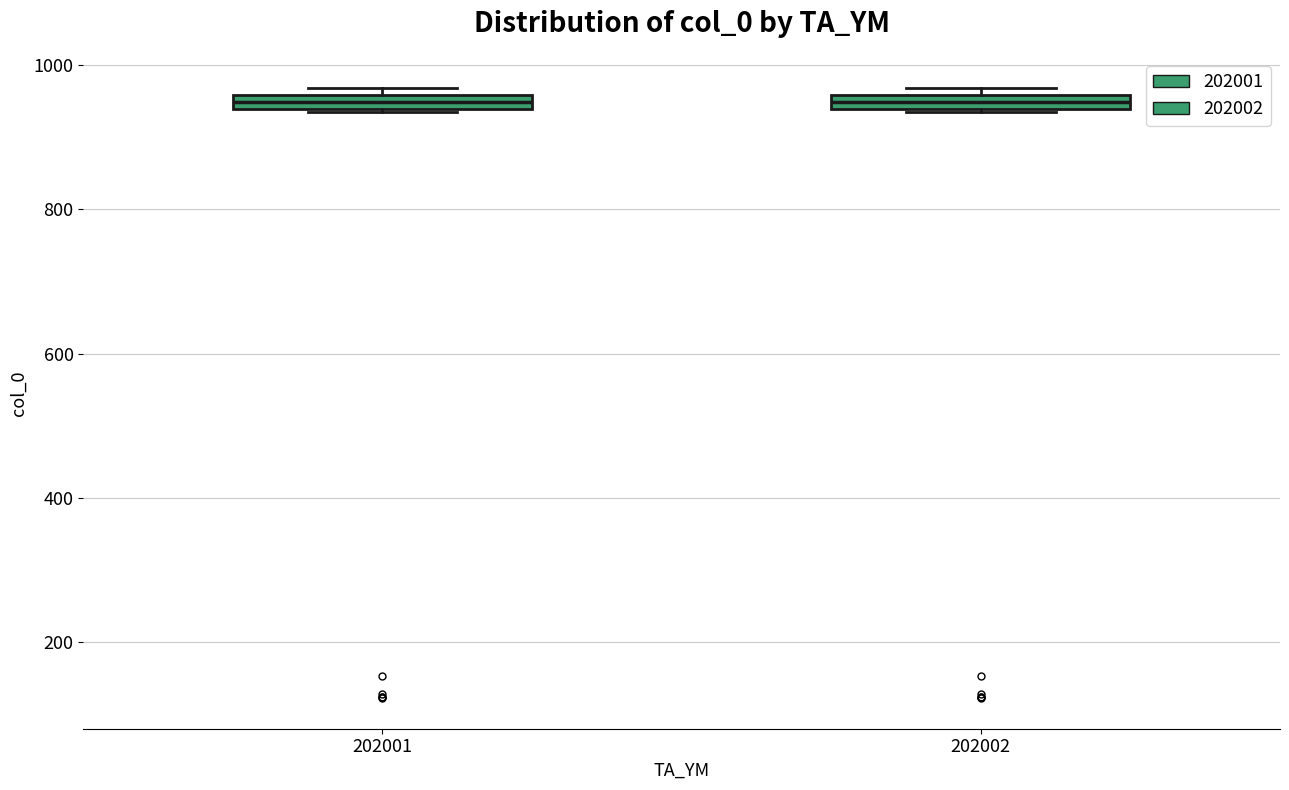

Where is the upper edge of the box at x = 202001 on the y-axis? The values are not printed on the chart, so give them approximately, as read against the axis.

960